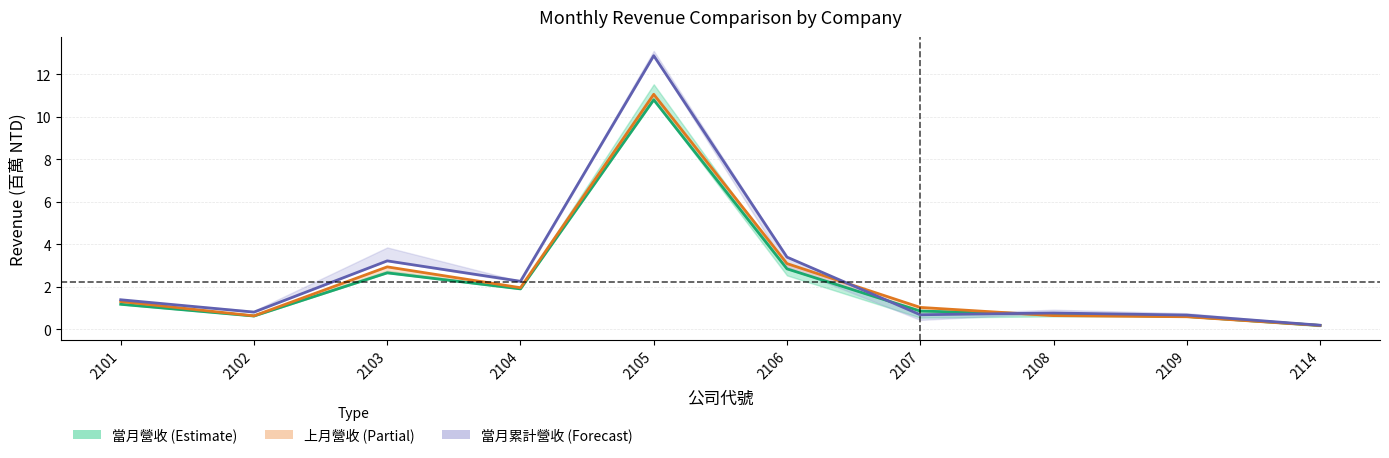

What is the total value across all series at 2102?

2.1